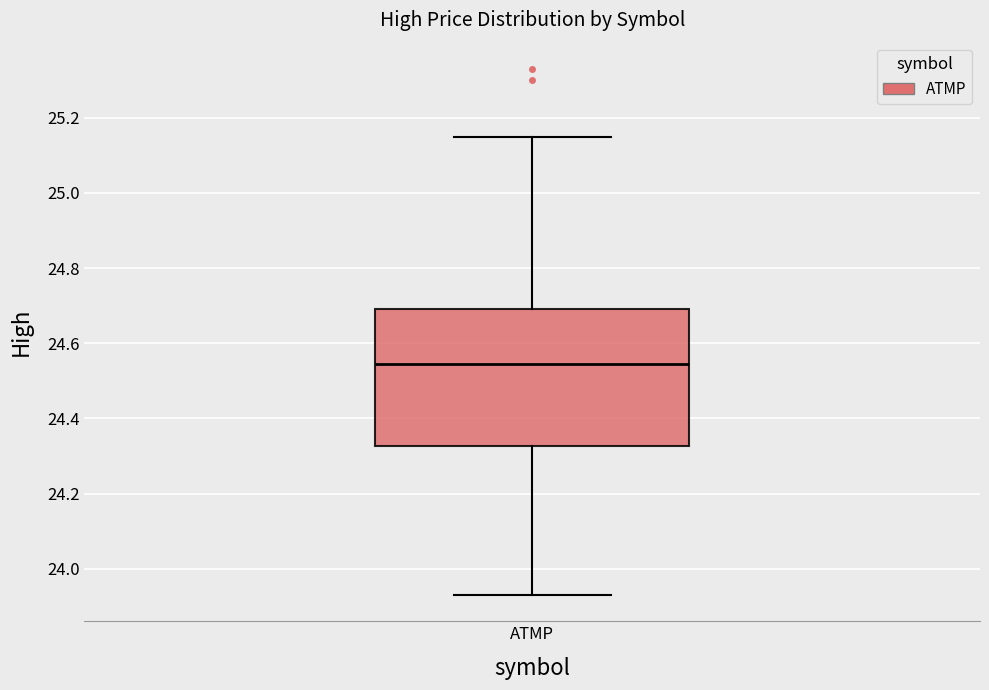

Read this box plot against the y-axis: the position of the median line, the range covered by the box, and the ends of both whiskers. The values are not printed on the chart, so give them approximately, as read against the axis.

median 24.54, box 24.32 to 24.70, whiskers 23.94 to 25.14